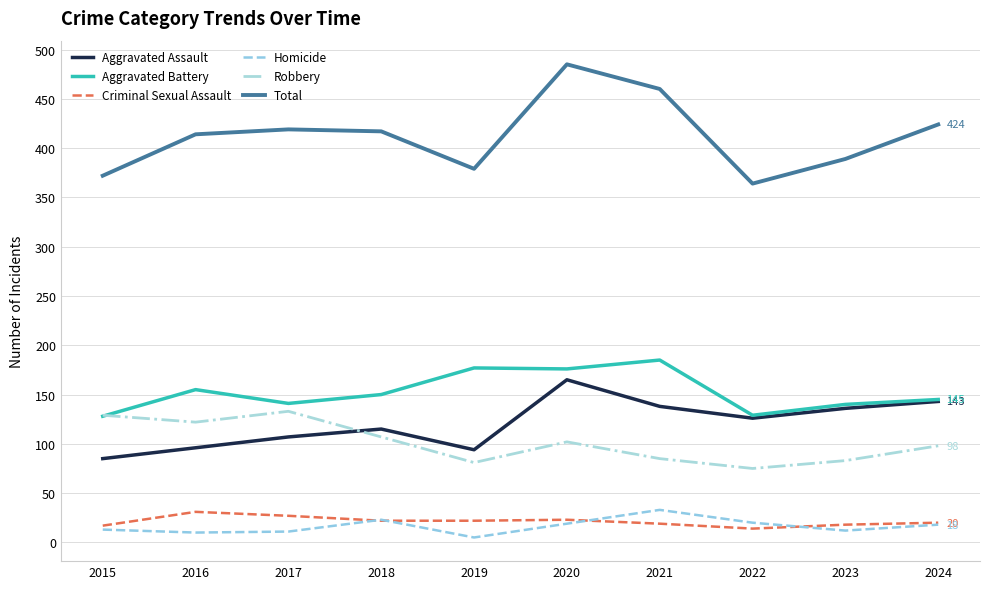

What is the maximum value for Aggravated Assault?

165